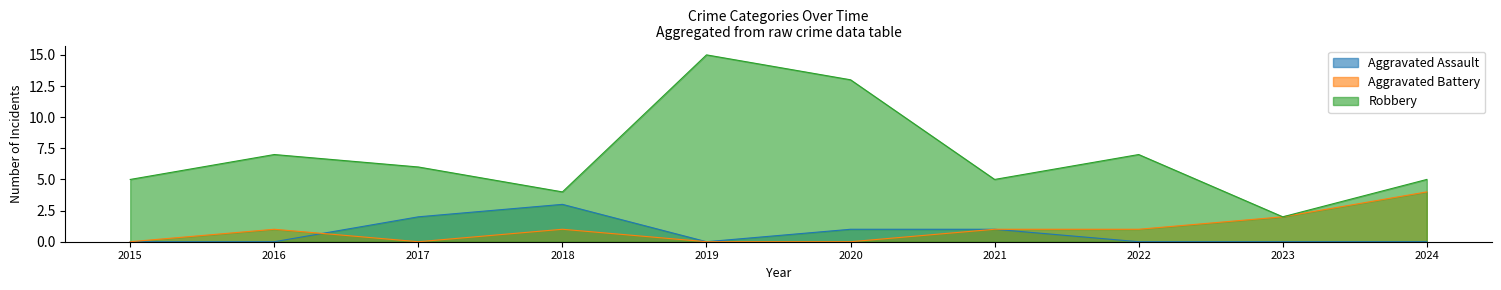

Between which two adjacent categories do Aggravated Battery and Aggravated Assault first intersect?

2016 and 2017